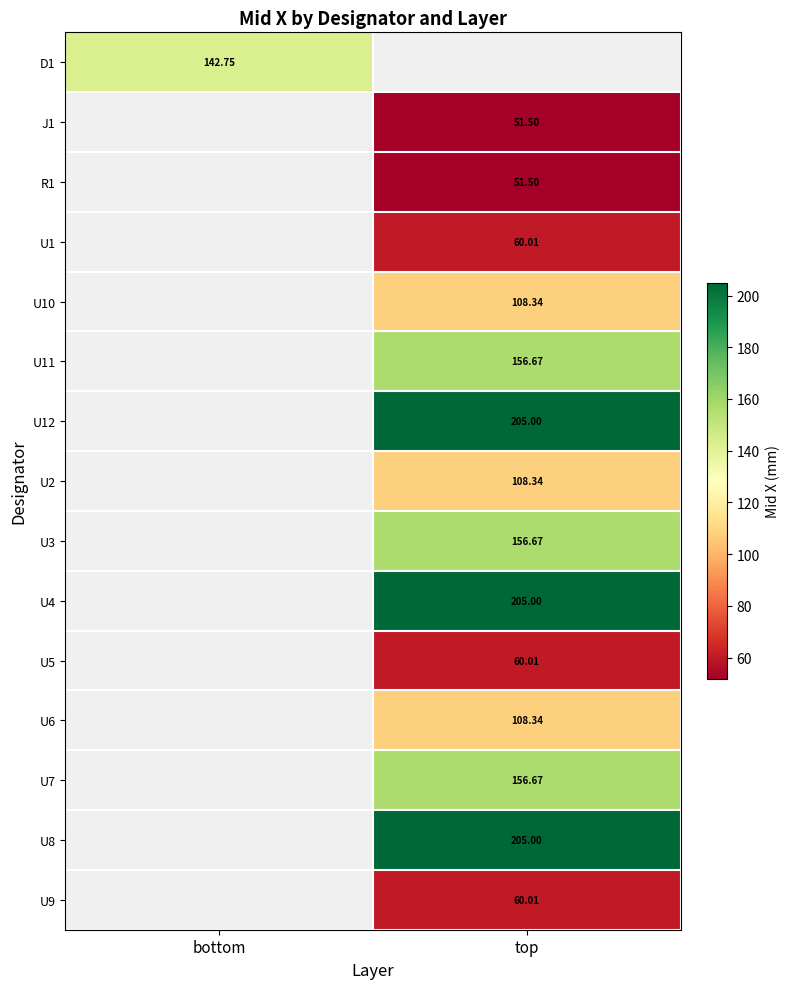

Is the value of U8 at top greater than the value of R1 at top?

Yes